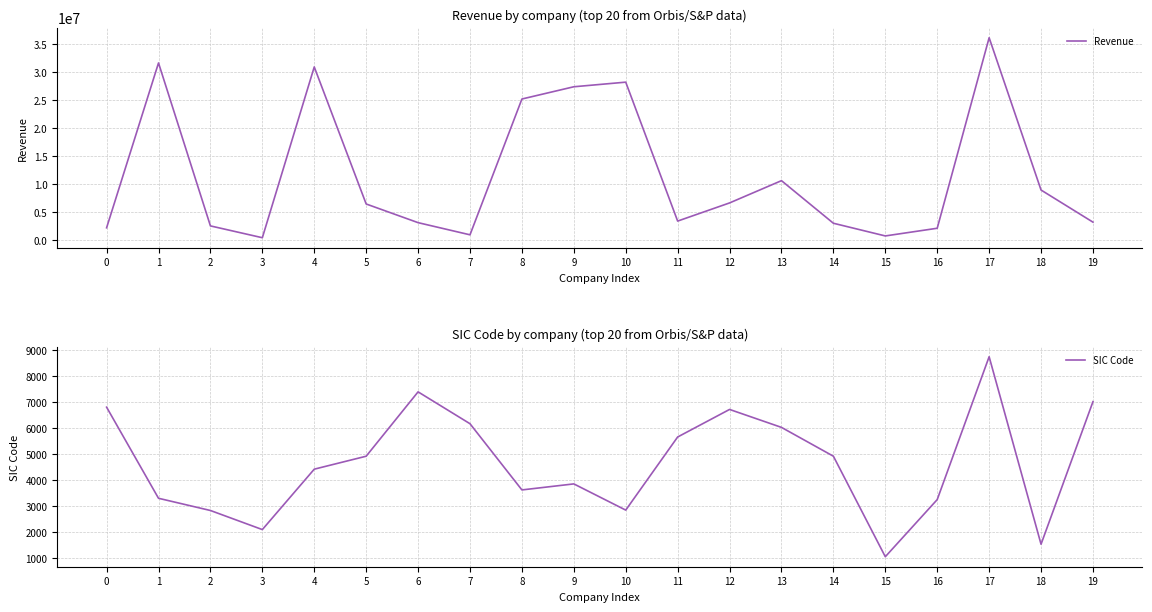

What is the difference between the second highest and minimum values in the Revenue series?

31312834.8